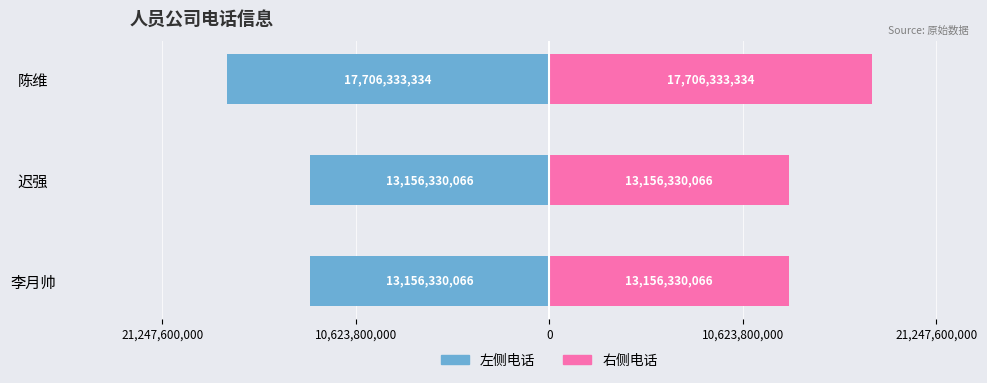

At 李月帅, list the series in order from smallest to largest.

左侧电话, 右侧电话